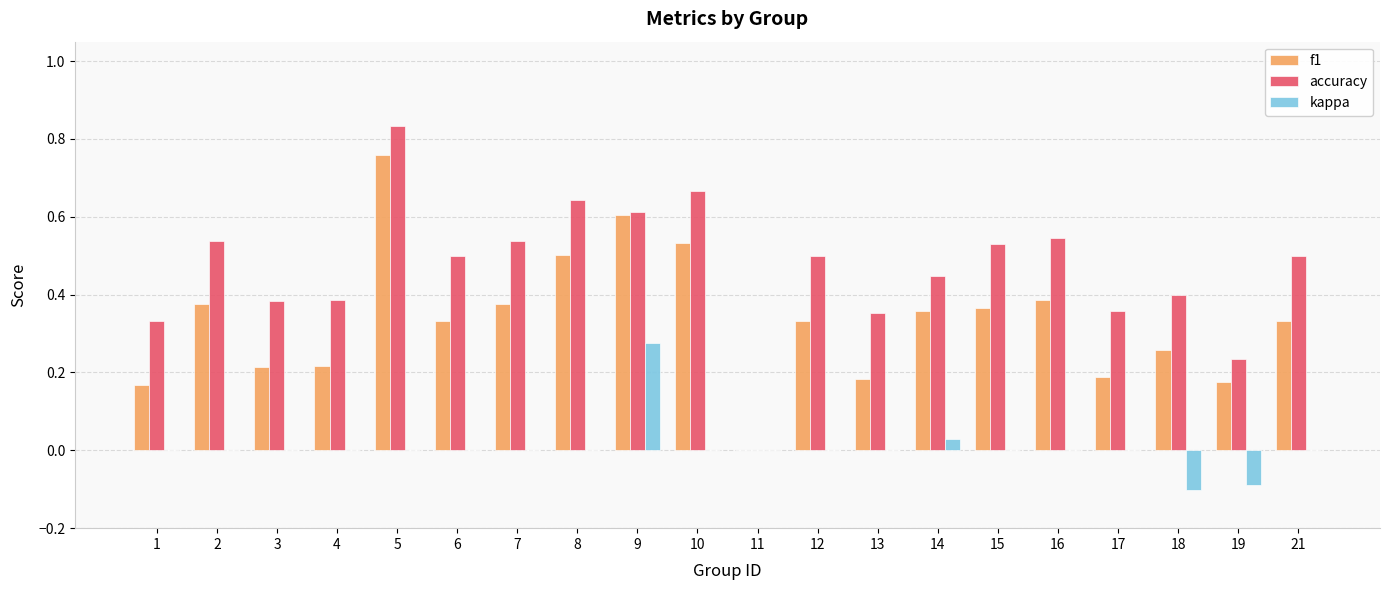

Which category has the highest value across all series?

5